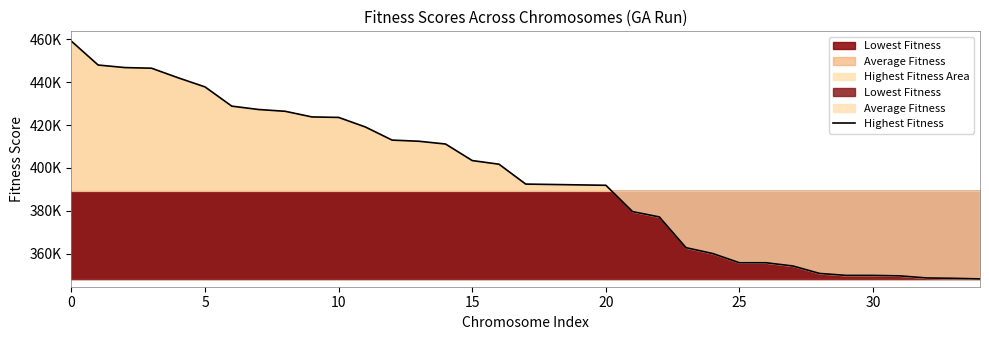

What is the maximum value shown in the chart?

459119.1